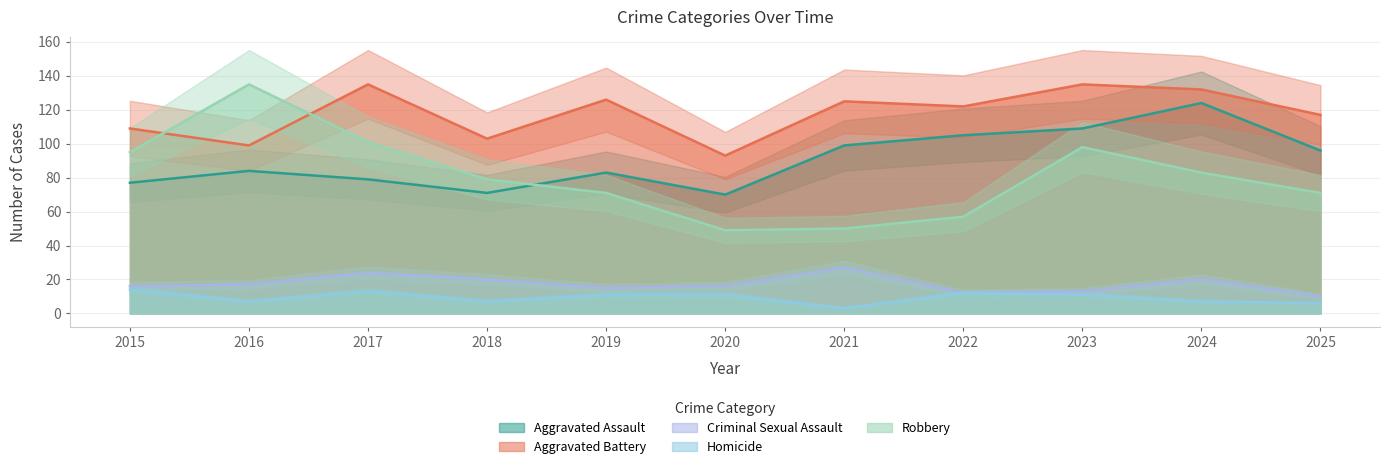

How many data points in Aggravated Assault are above 84?

5